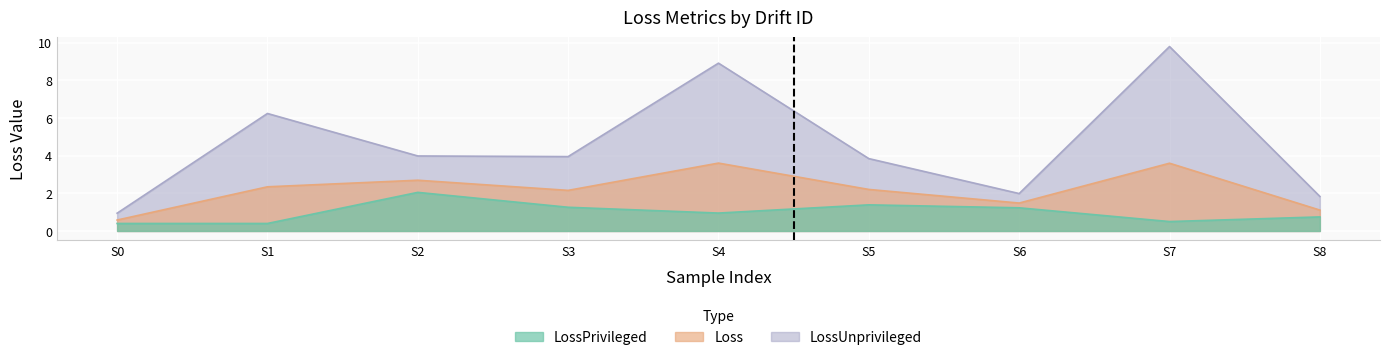

True or false: LossPrivileged has a value of 1.2 at S8.

False